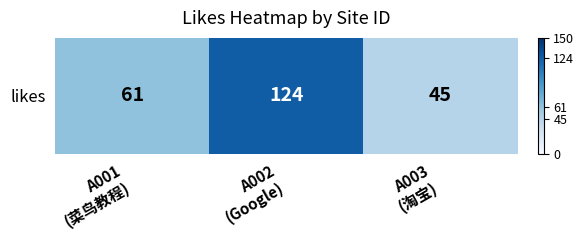

Where is the data nearest to the value 84?

A001
(菜鸟教程)